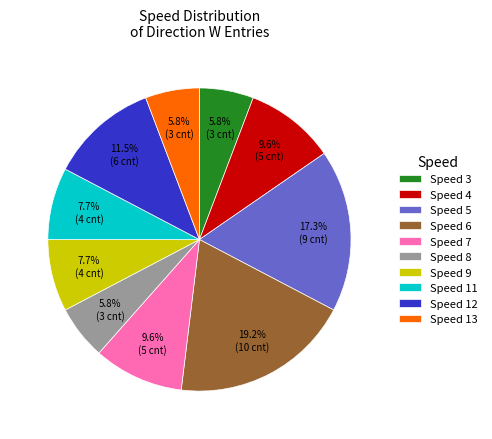

What is the ratio of the value at Speed 6 to the value at Speed 12?

1.7